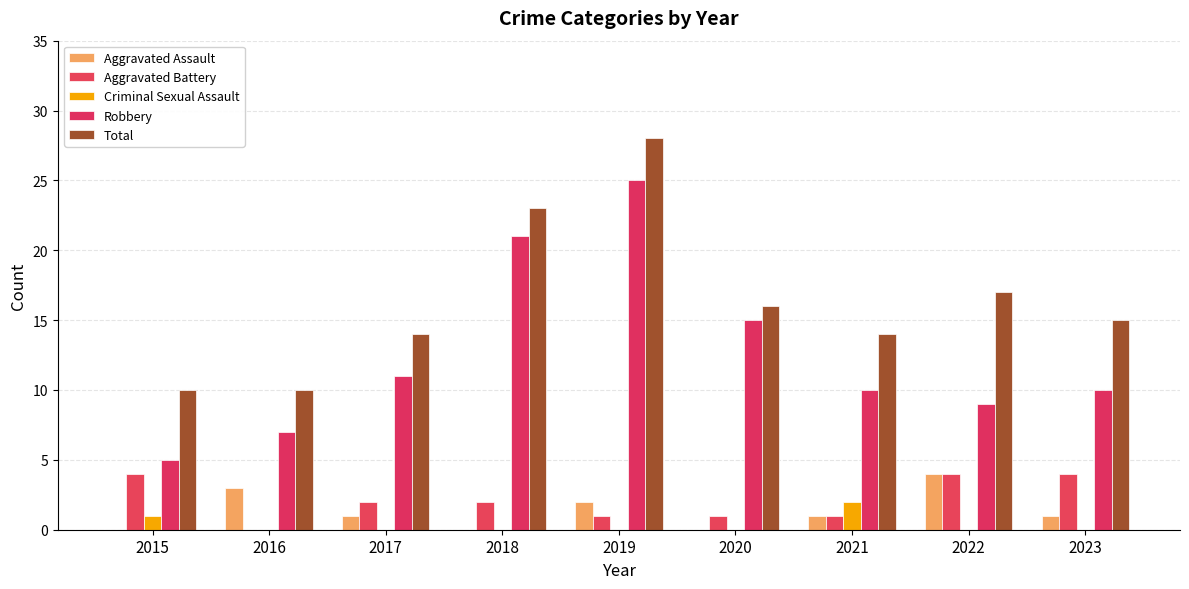

Reading left to right, extract all data points from this chart.

Aggravated Assault: 2015=0	2016=3	2017=1	2018=0	2019=2	2020=0	2021=1	2022=4	2023=1
Aggravated Battery: 2015=4	2016=0	2017=2	2018=2	2019=1	2020=1	2021=1	2022=4	2023=4
Criminal Sexual Assault: 2015=1	2016=0	2017=0	2018=0	2019=0	2020=0	2021=2	2022=0	2023=0
Robbery: 2015=5	2016=7	2017=11	2018=21	2019=25	2020=15	2021=10	2022=9	2023=10
Total: 2015=10	2016=10	2017=14	2018=23	2019=28	2020=16	2021=14	2022=17	2023=15